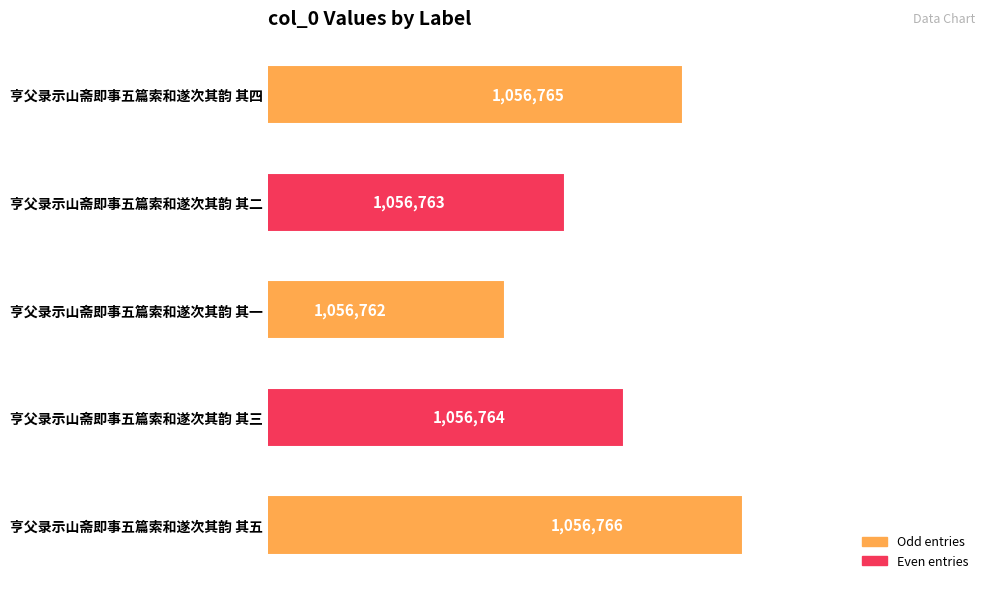

How many values are between 1056763 and 1056765?

3